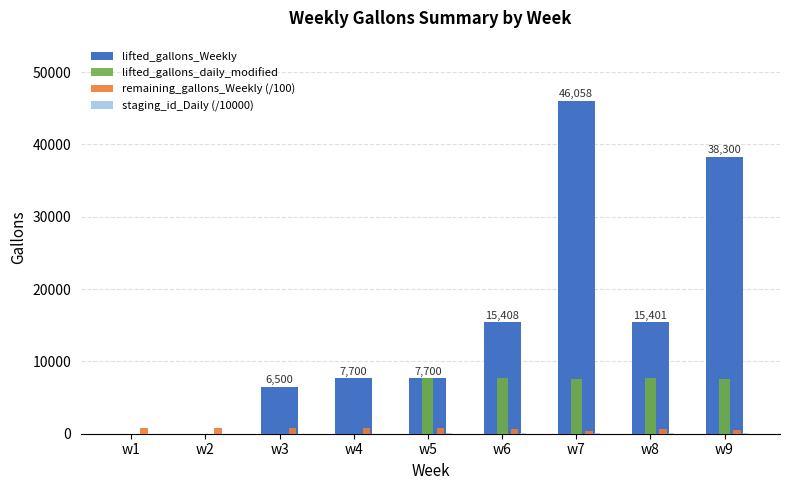

The value of lifted_gallons_daily_modified at w7 is 3532.1. True or false?

False